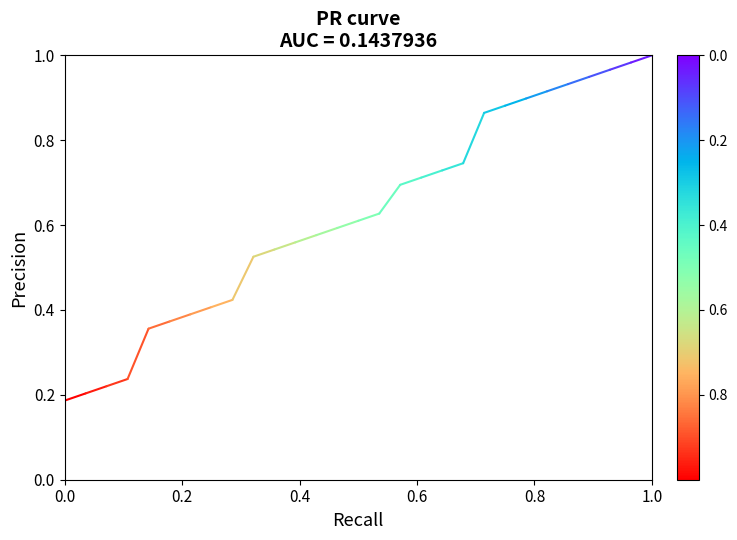

The chart shows a value of 0.1 at 0.2. True or false?

False